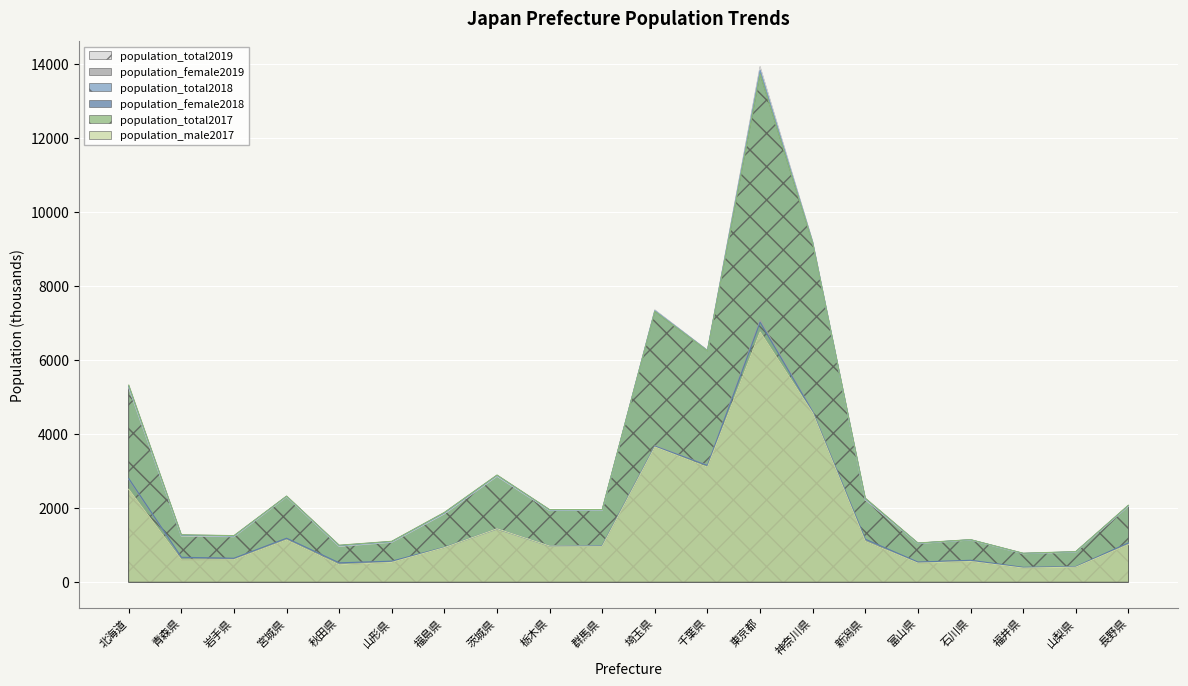

Reading left to right, transcribe all the data shown in this chart.

population_total2019: 5250	1246	1227	2306	966	1078	1846	2860	1934	1942	7350	6259	13921	9198	2223	1044	1138	768	811	2049
population_female2019: 2778	661	635	1179	512	558	931	1433	970	981	3682	3155	7075	4613	1145	537	585	394	414	1049
population_total2018: 5286	1263	1241	2316	981	1090	1864	2877	1946	1952	7330	6255	13822	9177	2246	1050	1143	774	817	2063
population_female2018: 2797	670	643	1184	520	565	941	1442	977	987	3672	3150	7020	4601	1157	541	589	398	417	1057
population_total2017: 5320	1278	1255	2323	996	1102	1882	2892	1957	1960	7310	6246	13724	9159	2267	1056	1147	779	823	2076
population_male2017: 2506	600	604	1136	468	531	932	1442	974	968	3648	3103	6760	4569	1098	511	556	378	403	1012